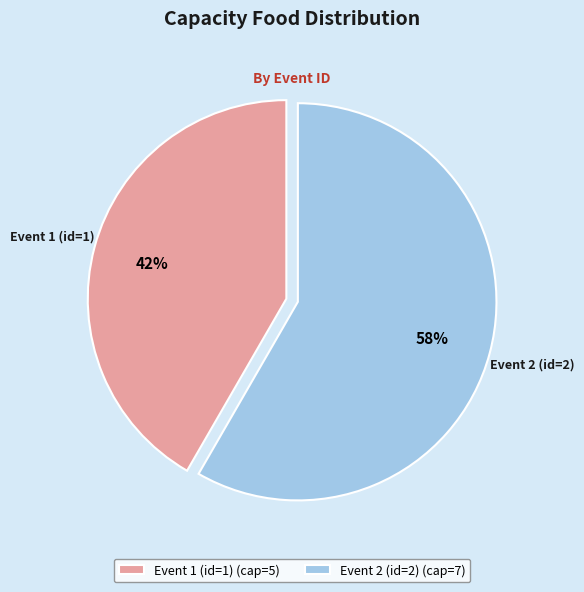

Count the number of slices in the pie.

2